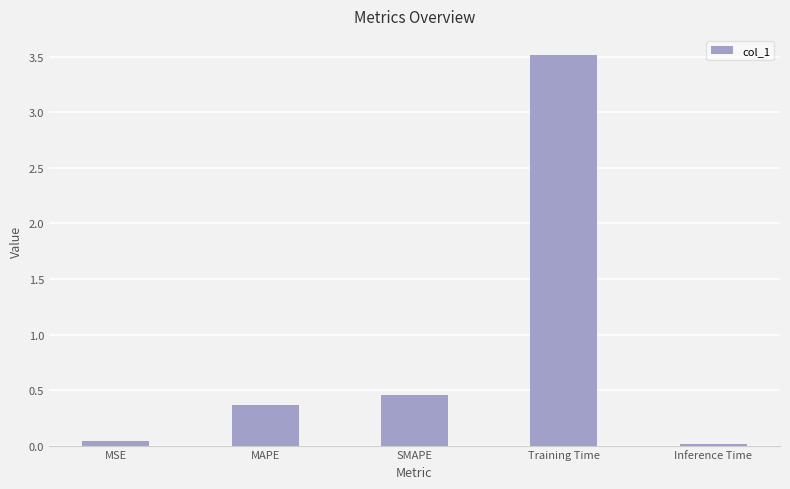

What is the value of the 4th bar from the left?

3.5